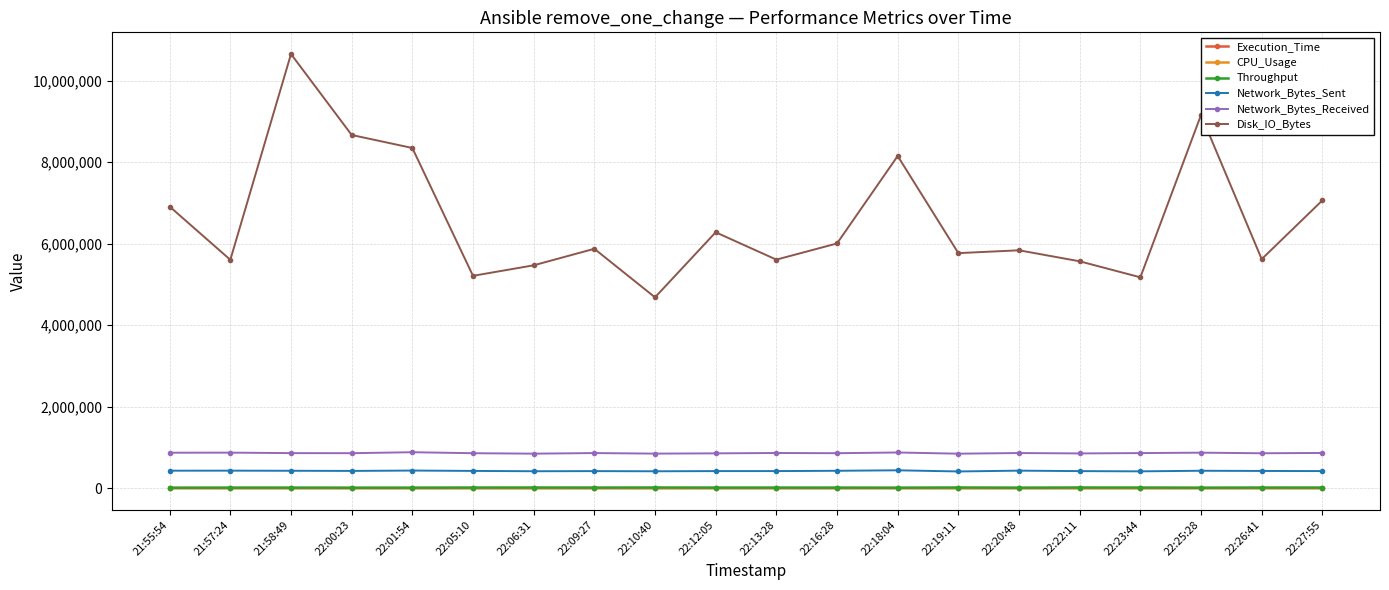

The Network_Bytes_Received series shows 1500830.0 at 22:25:28. True or false?

False